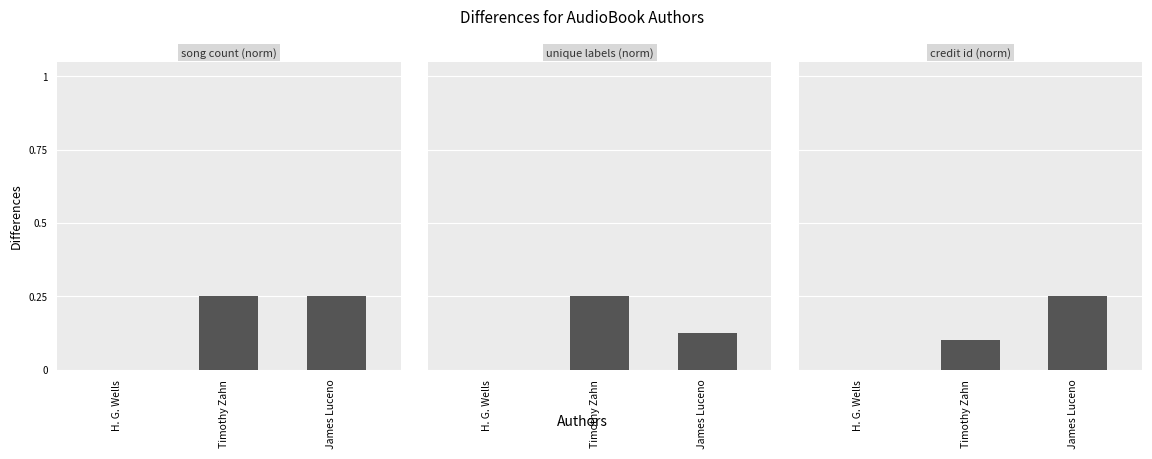

Count the unique labels (norm) values in the range 0 to 1.

3